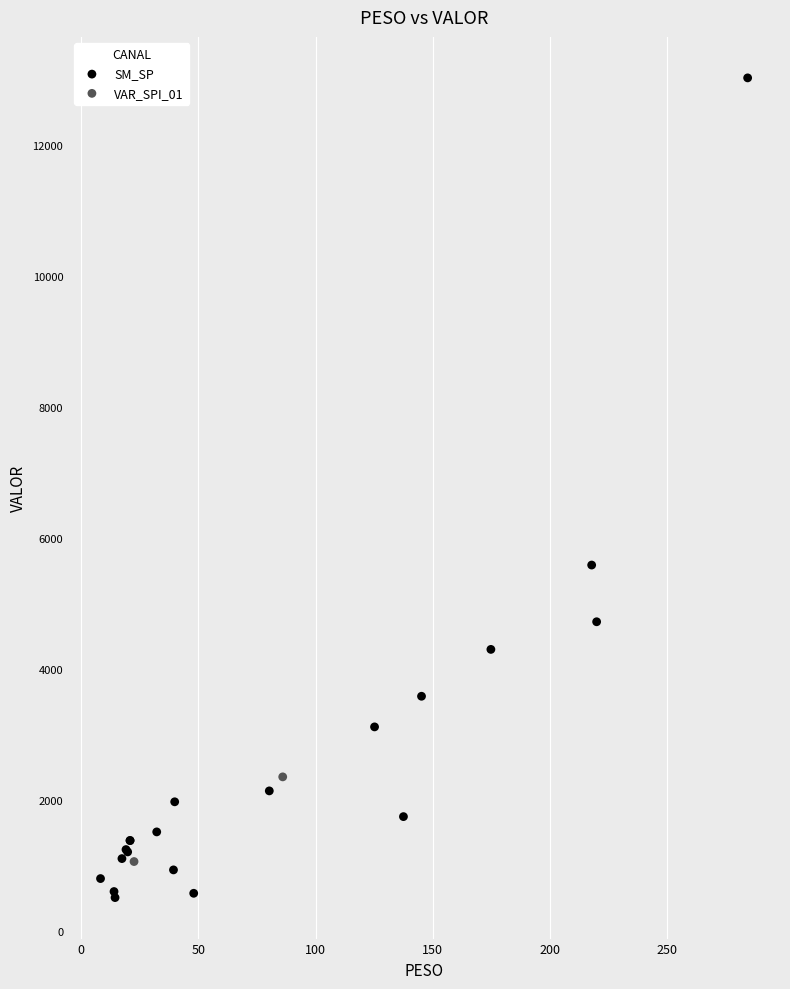

Which series has the largest Y range (max minus min)?

SM_SP